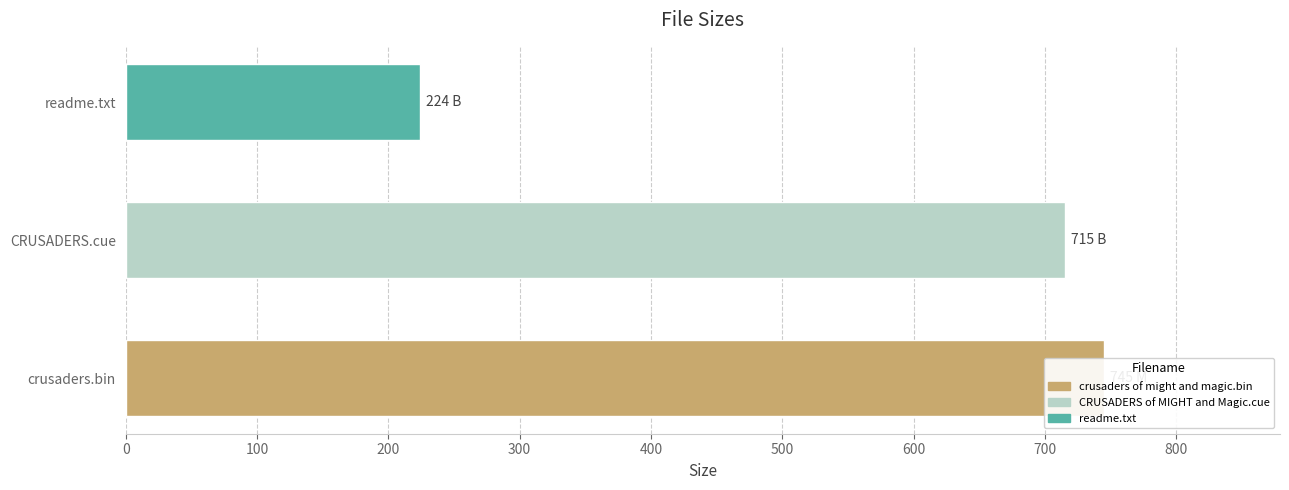

Which category has the highest value across all series?

crusaders.bin